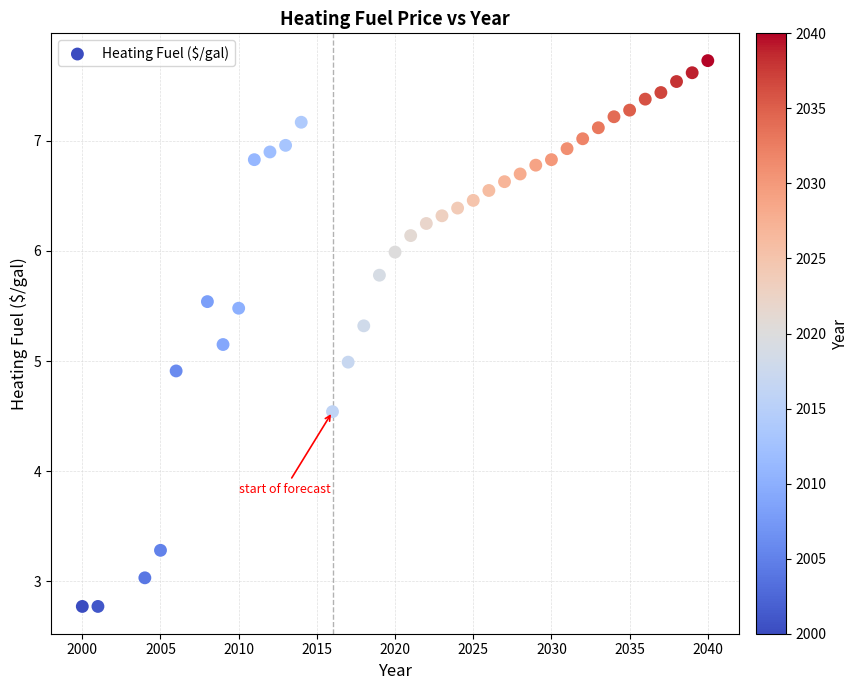

What is the range of Y values (max minus min)?

5.0